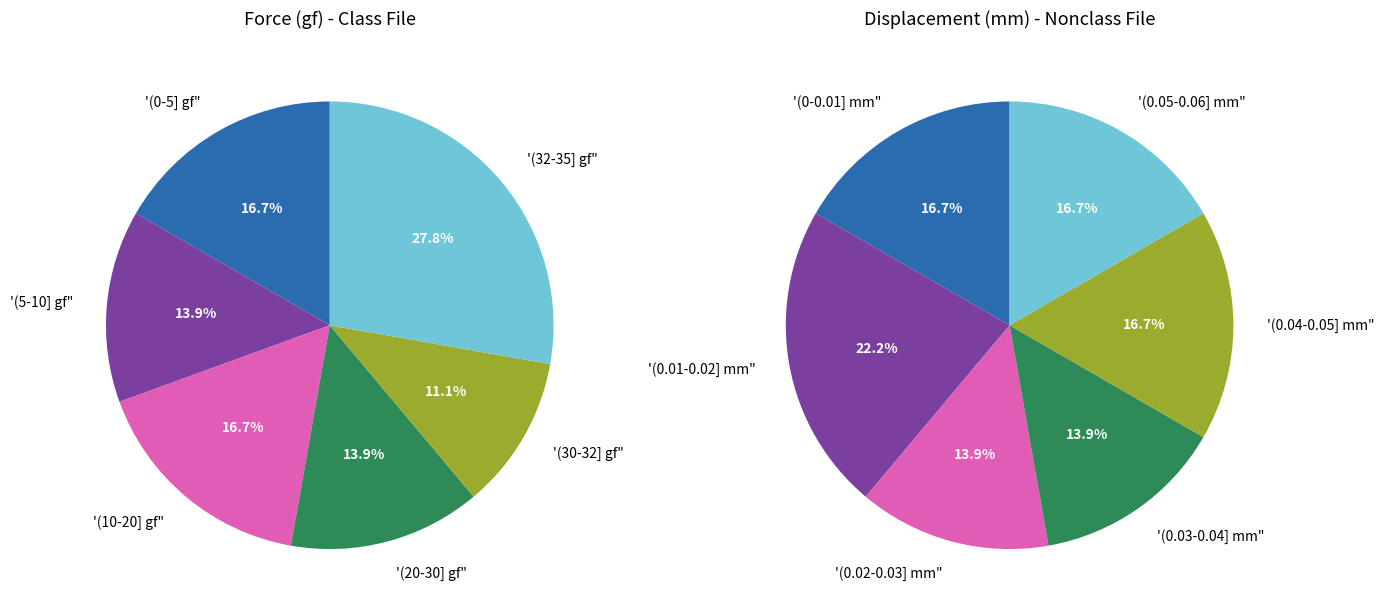

Which has a higher value, 6-11 gf or 34+ gf?

34+ gf